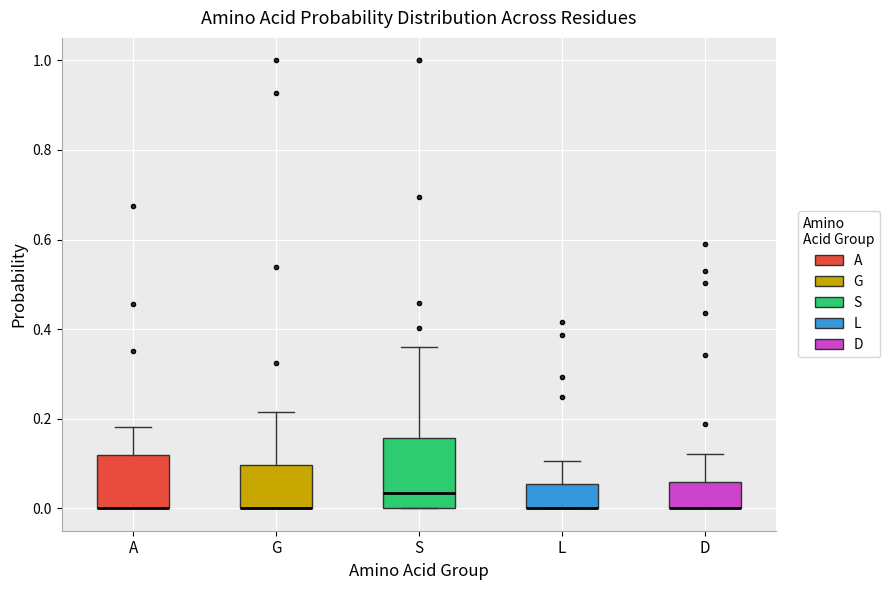

Reading left to right, read every box against the y-axis: the position of its median line, the range the box covers, and the ends of its whiskers. The values are not printed on the chart, so give them approximately, as read against the axis.

A: median 0.00 (drawn on the box's lower edge), box 0.00 to 0.12, whiskers 0.00 to 0.18
G: median 0.00 (drawn on the box's lower edge), box 0.00 to 0.10, whiskers 0.00 to 0.22
S: median 0.04, box 0.00 to 0.16, whiskers 0.00 to 0.36
L: median 0.00 (drawn on the box's lower edge), box 0.00 to 0.06, whiskers 0.00 to 0.10
D: median 0.00 (drawn on the box's lower edge), box 0.00 to 0.06, whiskers 0.00 to 0.12